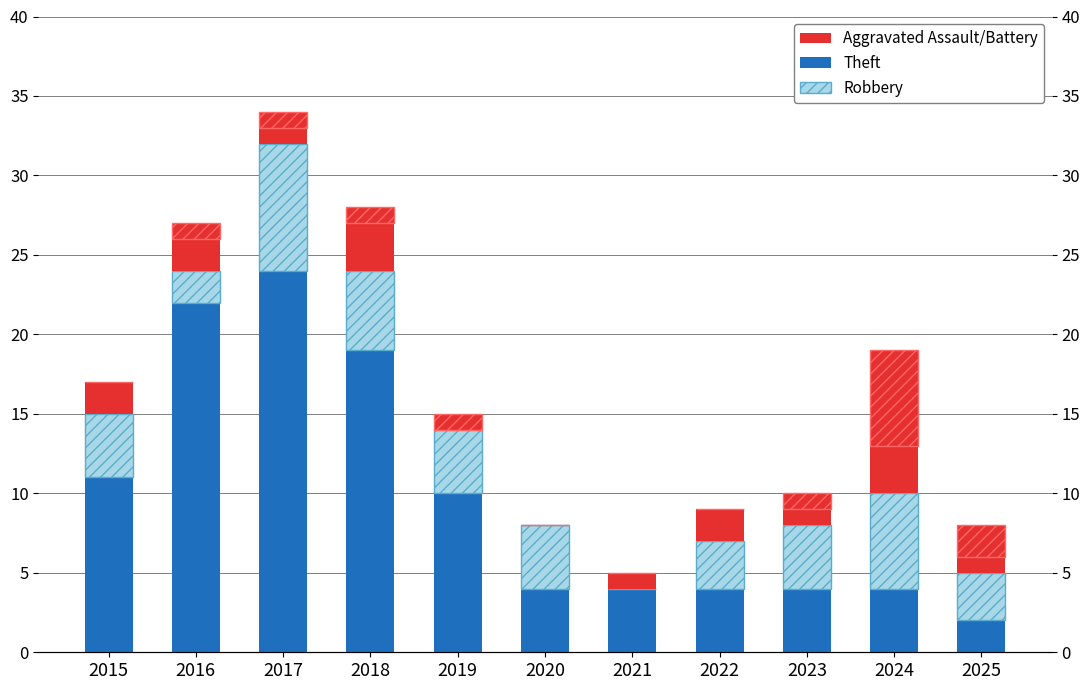

How many bars are there in total?

44